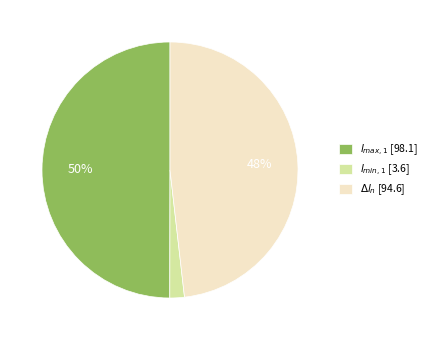

To the nearest percent, what is the average slice percentage?

33%